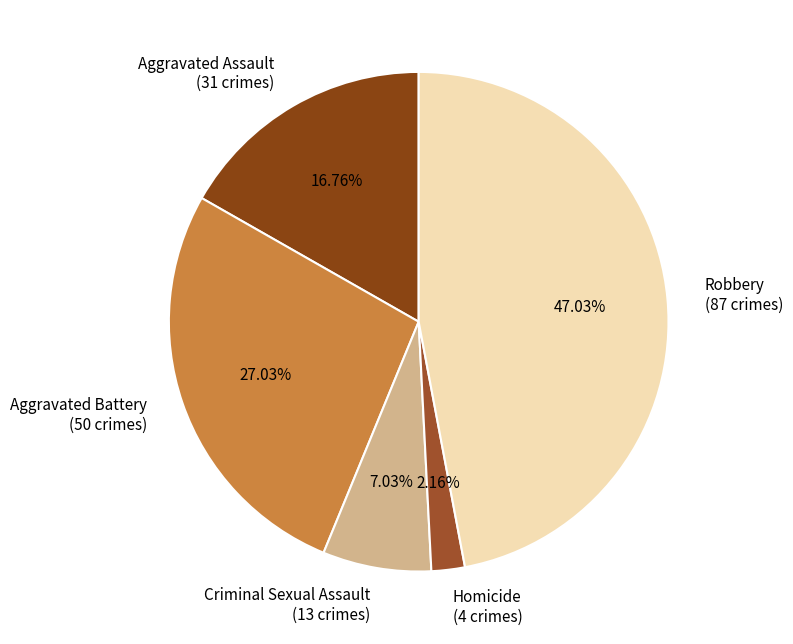

To the nearest percent, what is the difference between the largest and smallest slice percentages?

45%